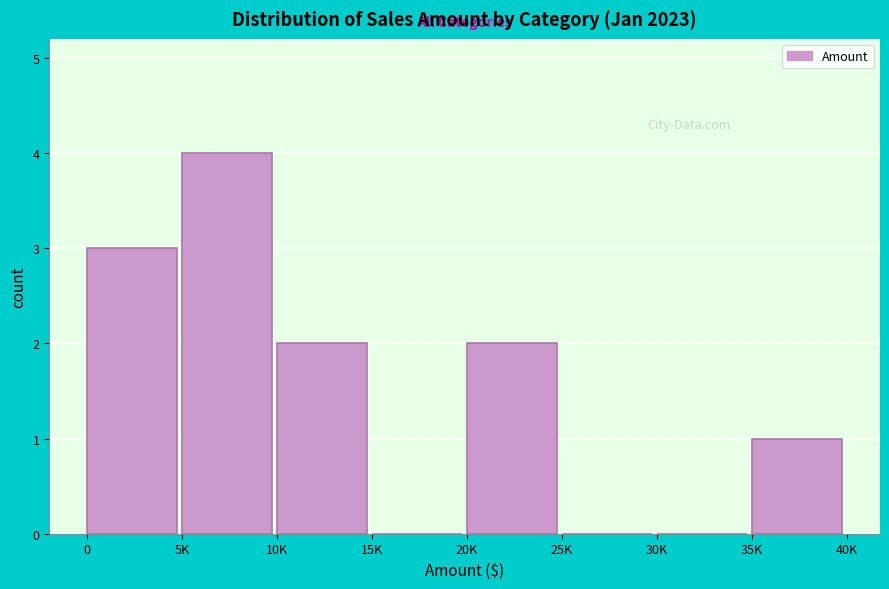

Reading left to right, what are all the values shown in this chart?

0=3	5K=4	10K=2	15K=0	20K=2	25K=0	30K=0	35K=1